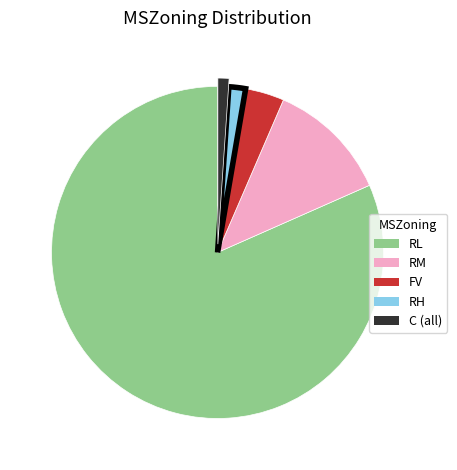

Which category accounts for the majority?

RL